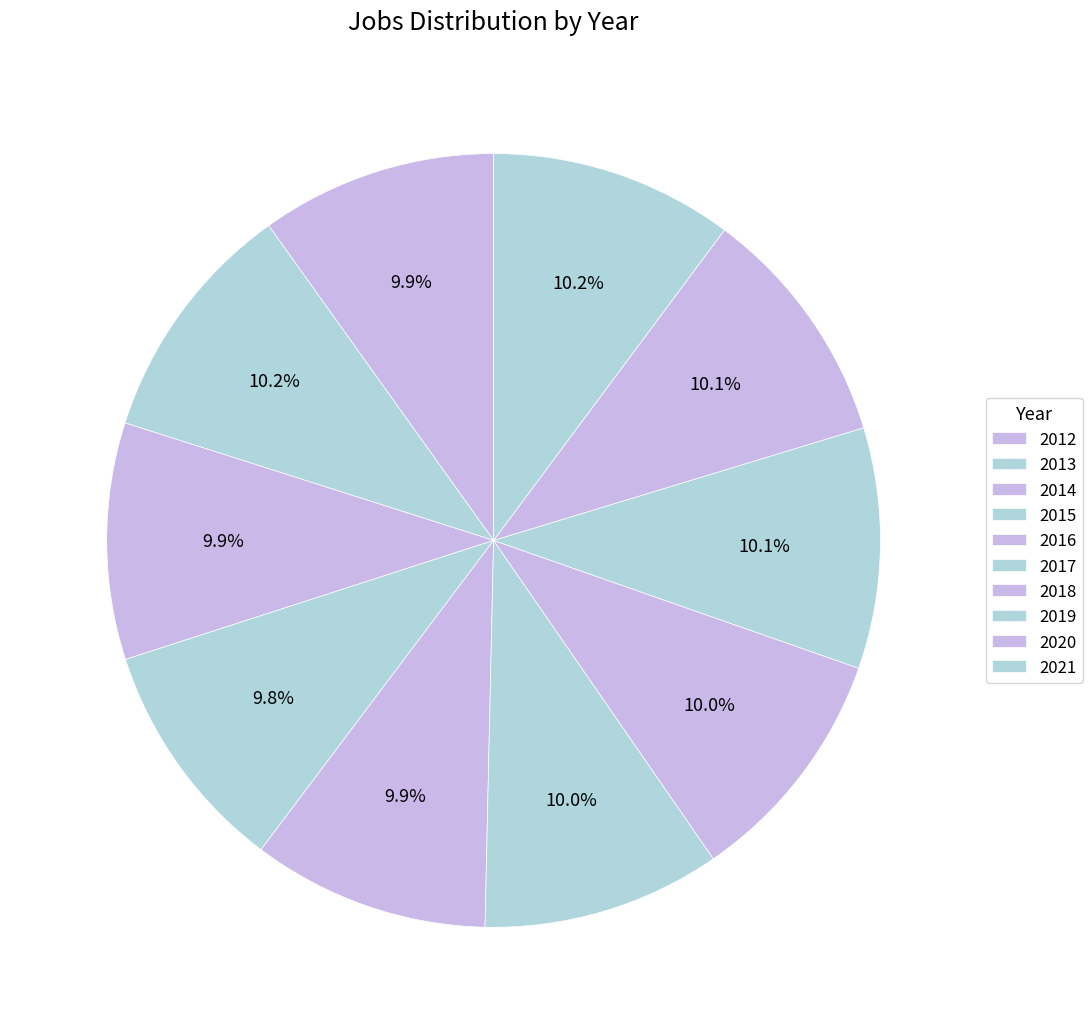

How many slices are in this pie chart?

10